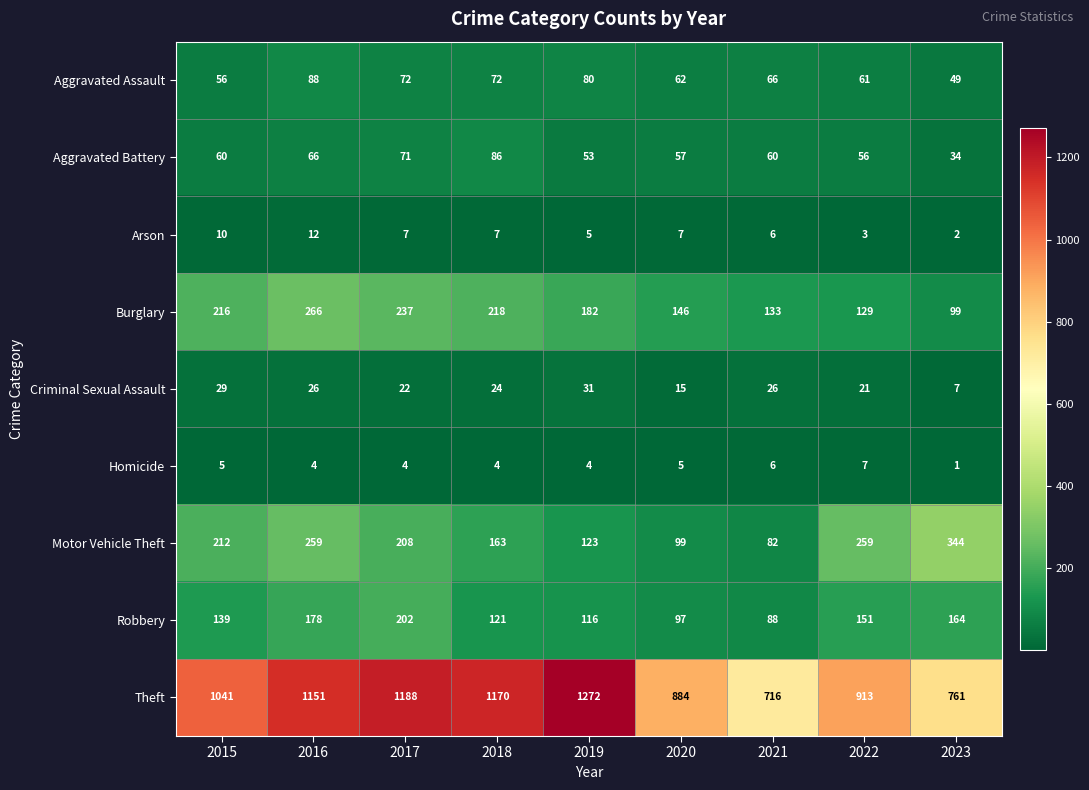

What is the total value across all series at 2023?

1461